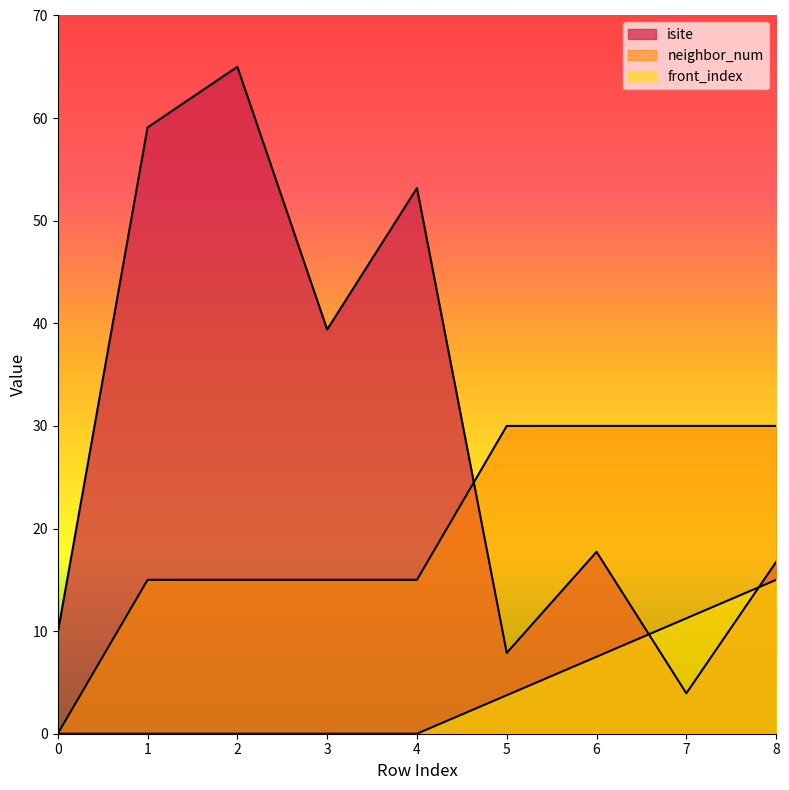

At which label is isite closest to 34?

3